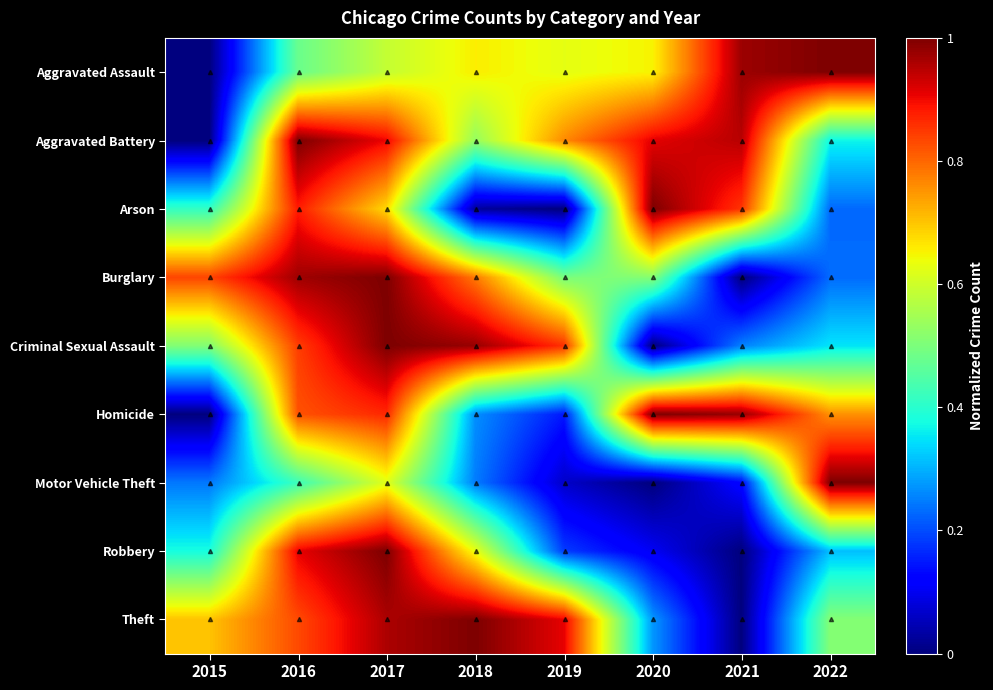

At 2021, list the series in order from smallest to largest.

Burglary, Robbery, Theft, Motor Vehicle Theft, Criminal Sexual Assault, Arson, Aggravated Battery, Aggravated Assault, Homicide